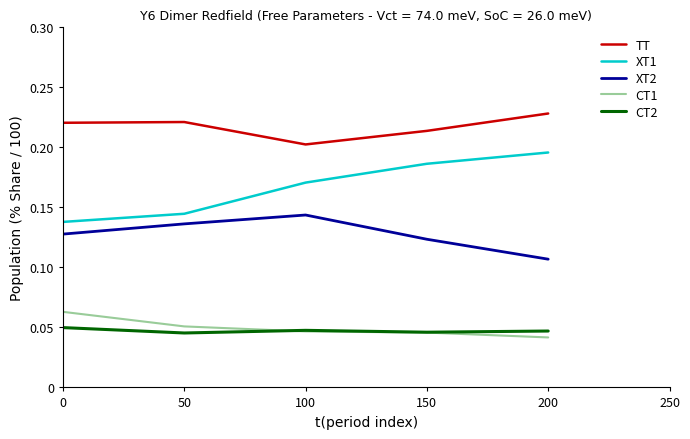

How many series are shown in this chart?

5